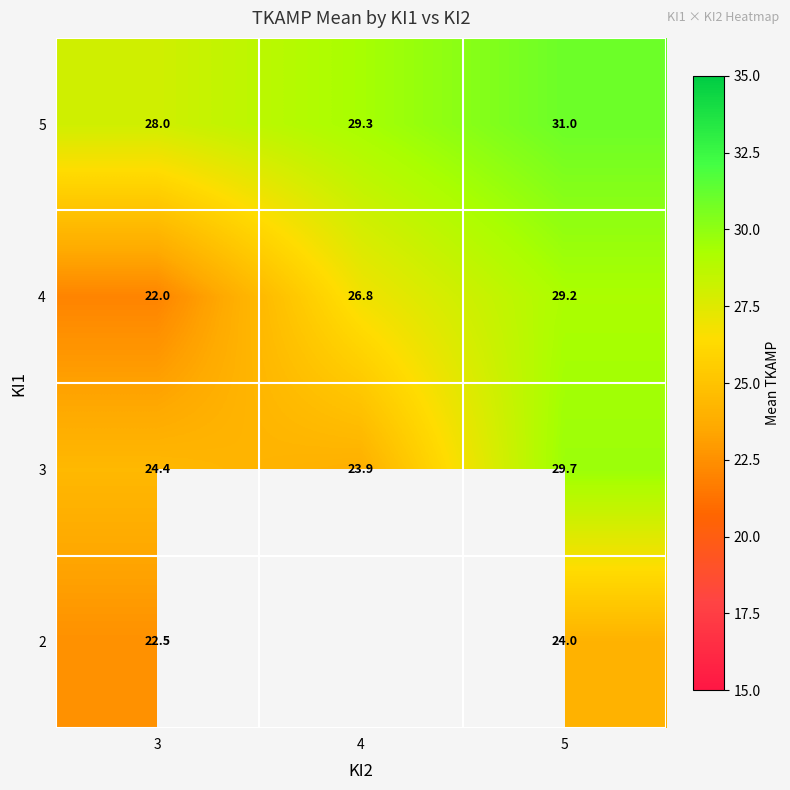

What is the approximate value of 3 at 4?

23.9